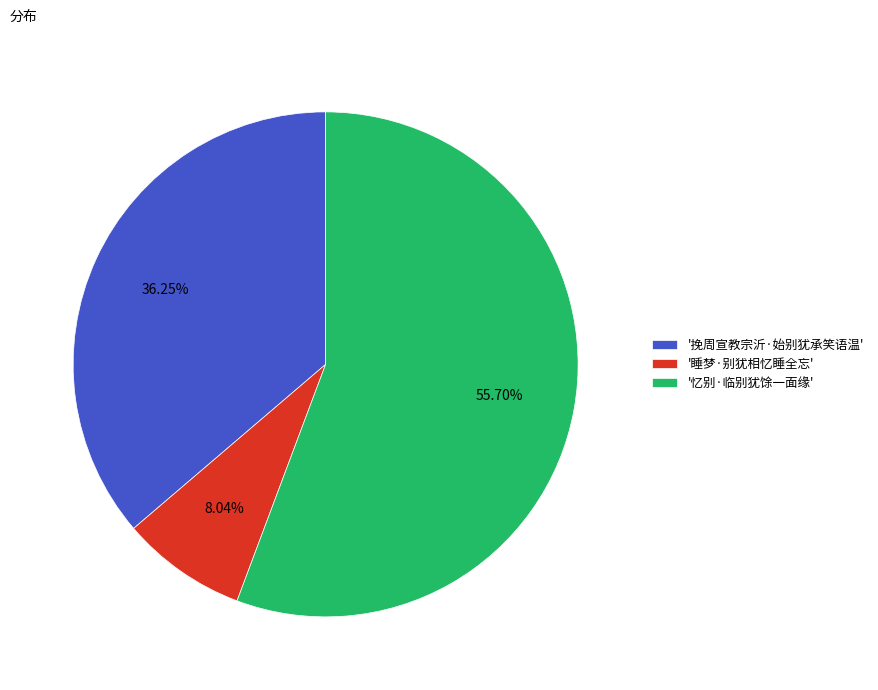

How many slices are in this pie chart?

3